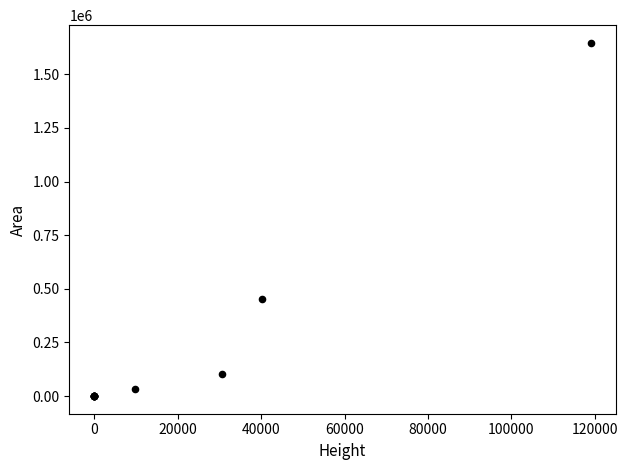

What Y value in the scatter plot is closest to 823172?

450114